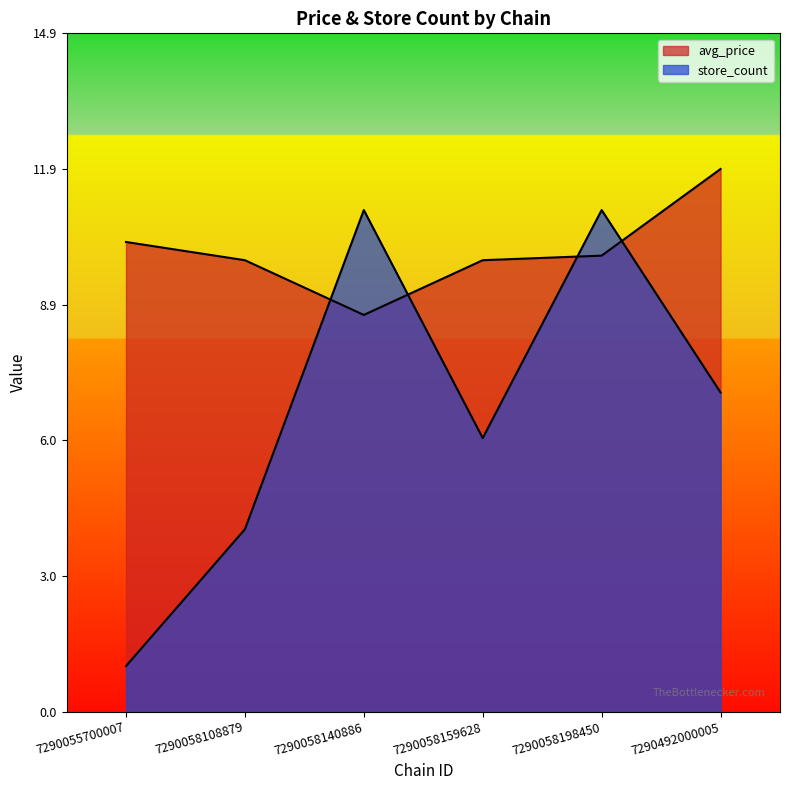

Count the number of data series in this chart.

2